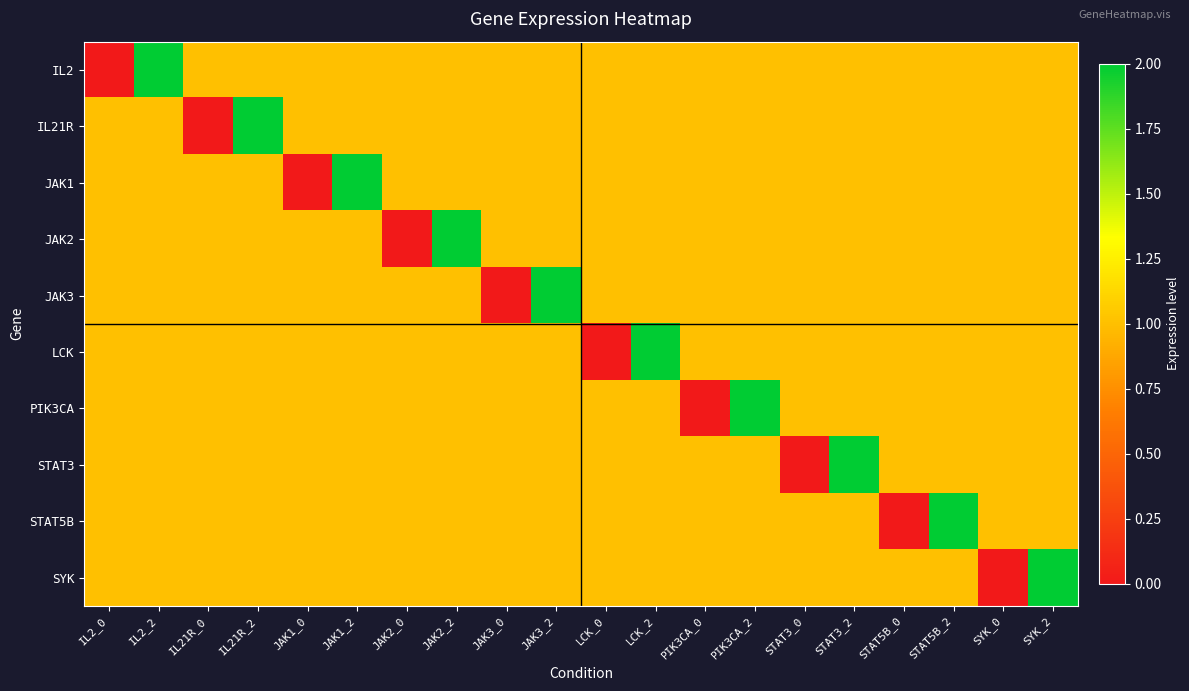

Which series has the largest total across all categories?

IL2